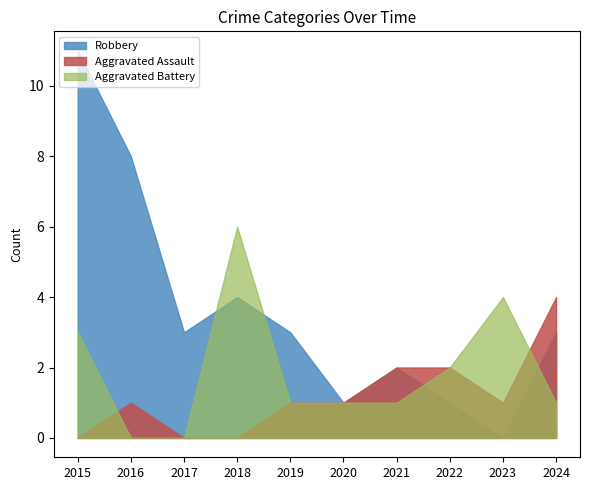

Which has a higher value, 2019 or 2017?

2019